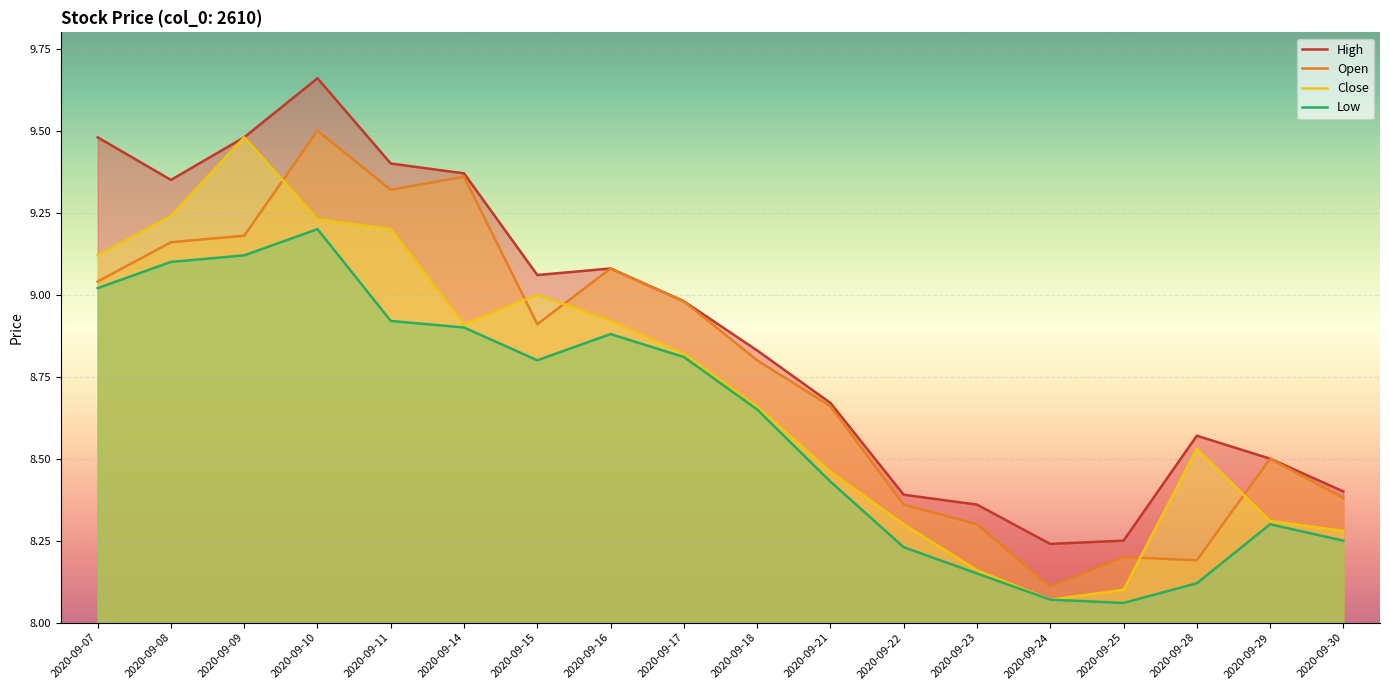

Does the chart display data point markers on the line(s)?

No